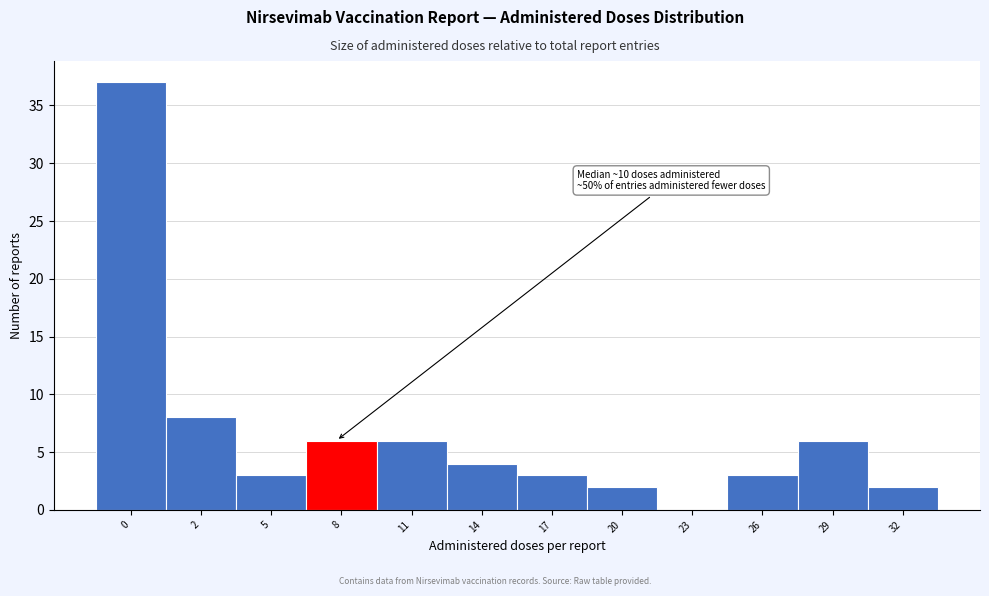

Reading left to right, extract all data points from this chart.

0=37	2=8	5=3	8=6	11=6	14=4	17=3	20=2	23=0	26=3	29=6	32=2